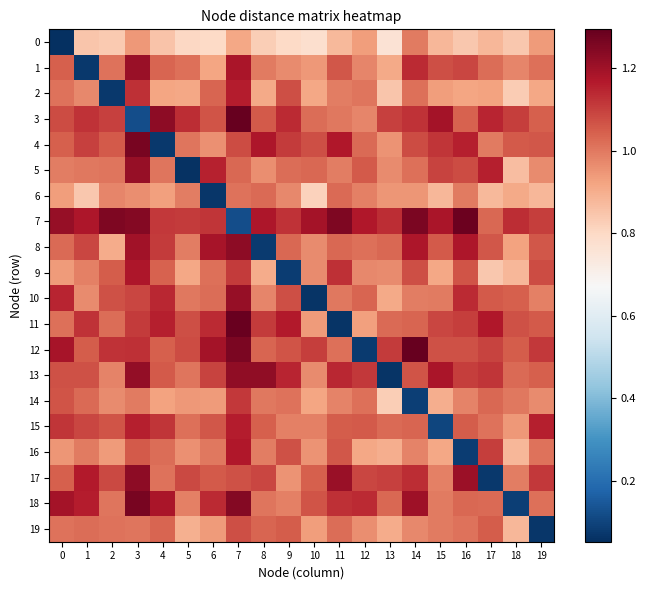

At how many categories does at least one series exceed 1?

20